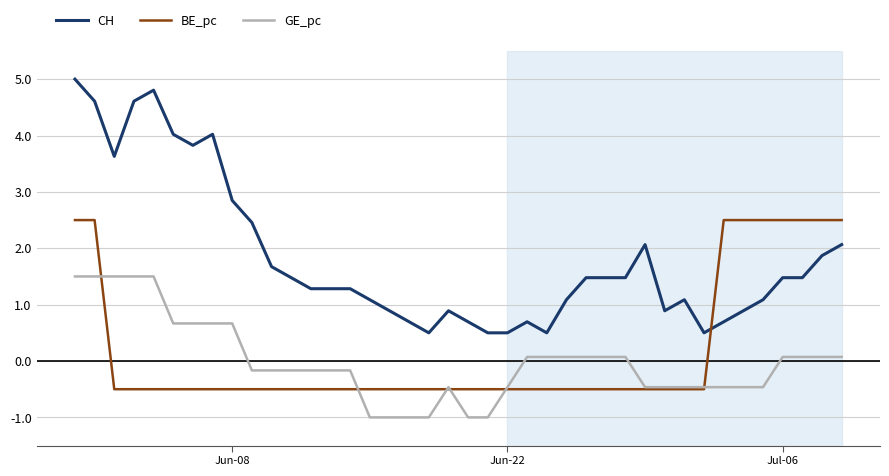

Rank the series by their maximum value, from highest to lowest.

CH, BE_pc, GE_pc